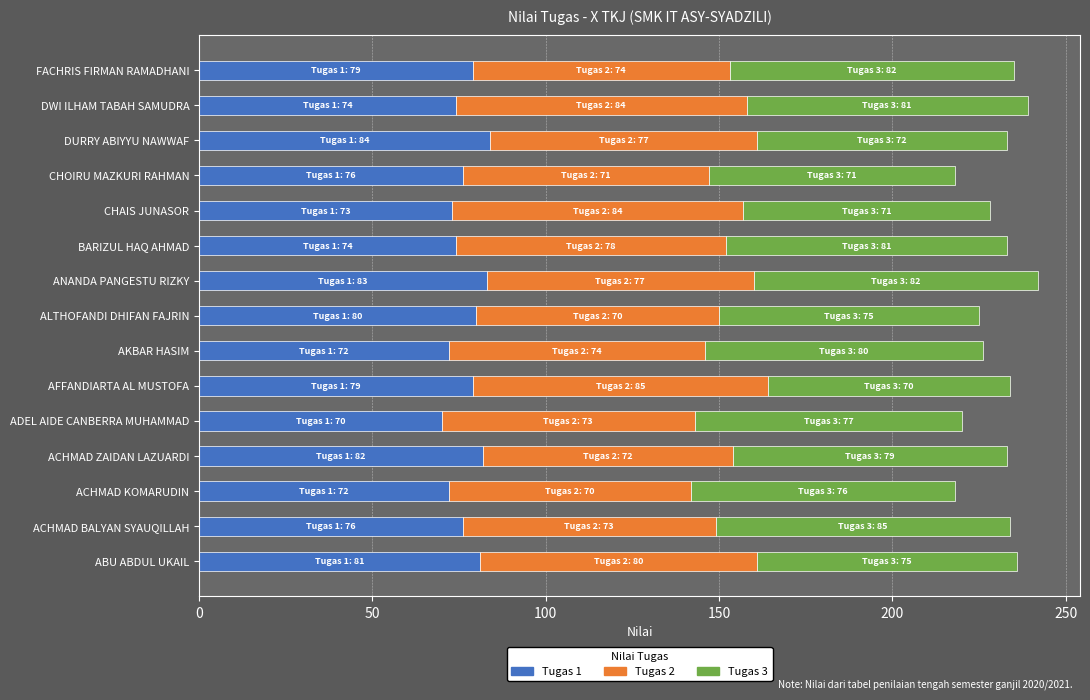

What is the difference between the second highest and second lowest values in the Tugas 1 series?

11